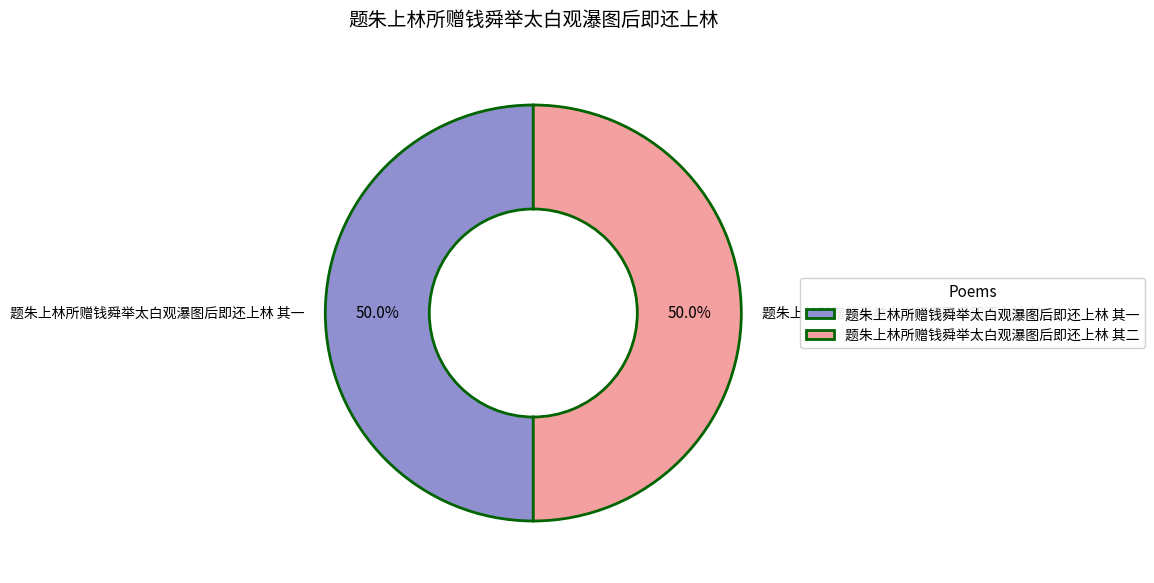

True or false: 题朱上林所赠钱舜举太白观瀑图后即还上林 其一 accounts for 64% of the total.

False